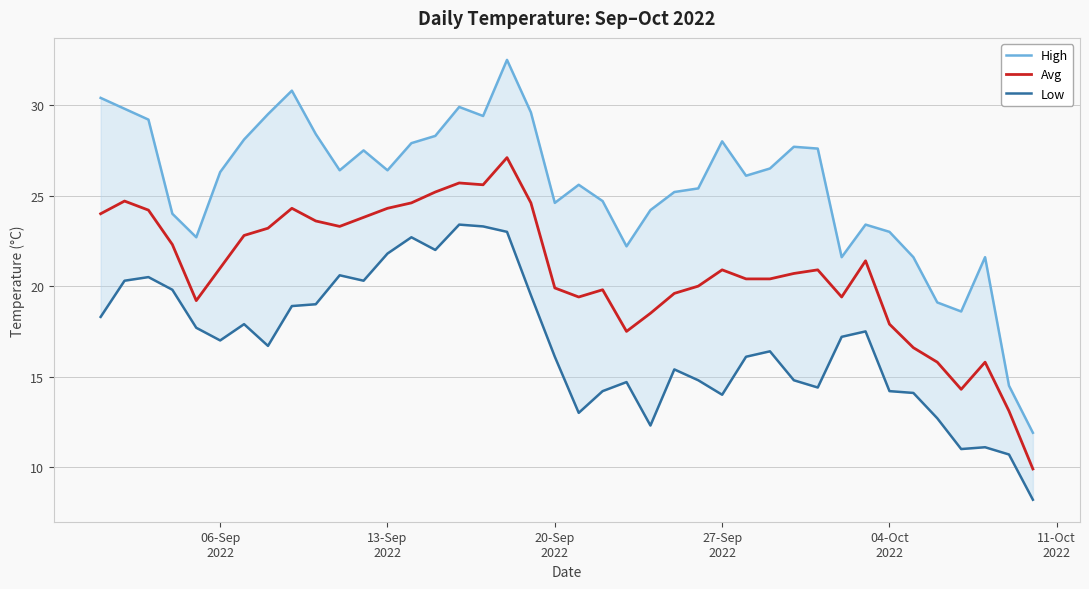

List the series in order of their peak value, lowest first.

Low, Avg, High